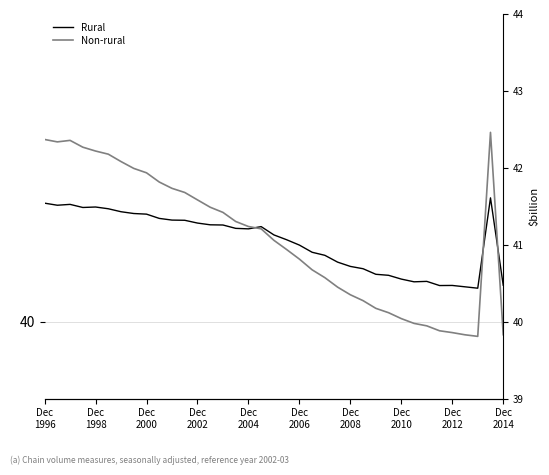

True or false: Rural and Non-rural intersect in this chart.

True